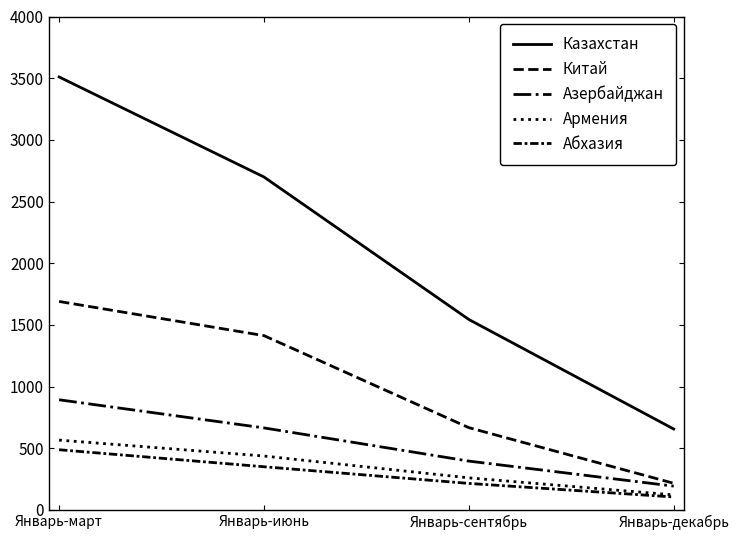

The Абхазия series shows 181 at Январь-декабрь. True or false?

False